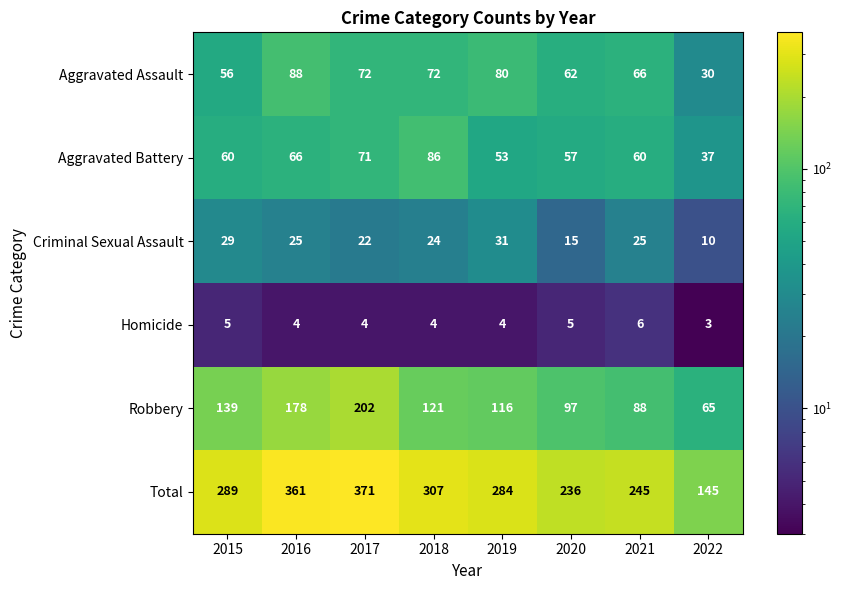

Where is Total nearest to the value 258?

2021